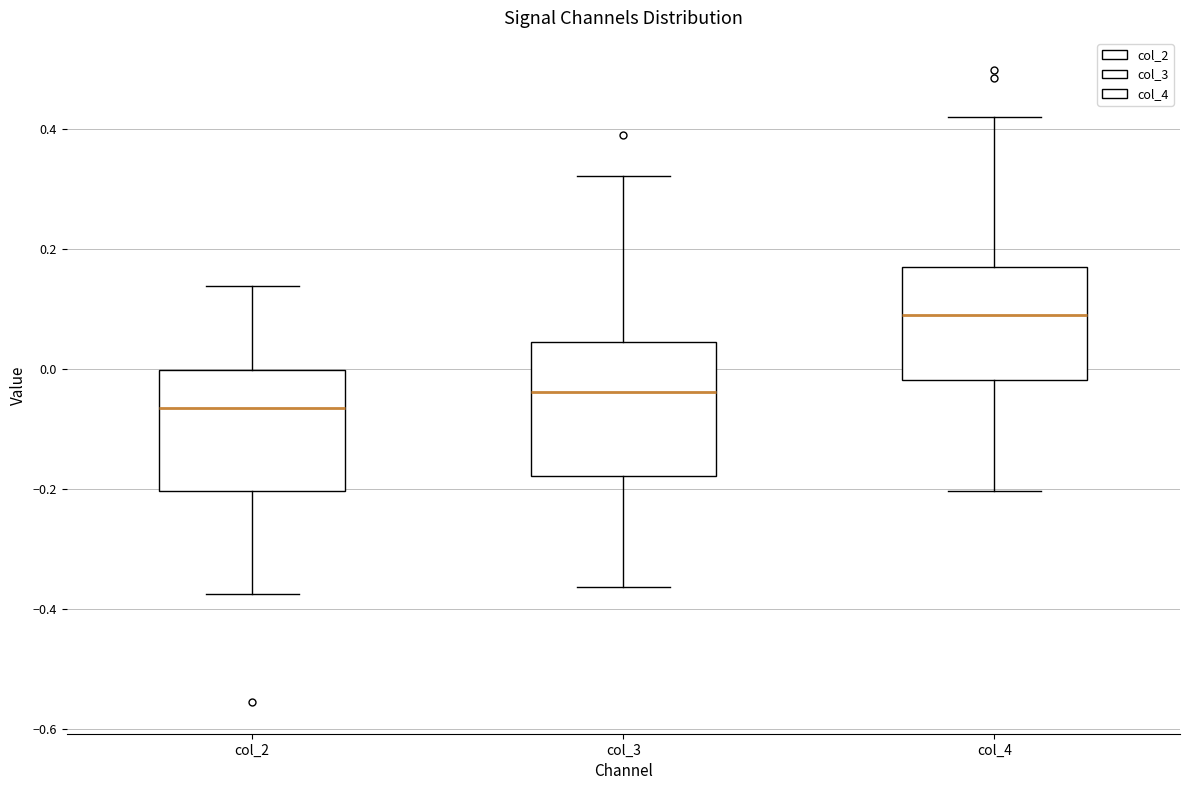

Reading left to right, read every box against the y-axis: the position of its median line, the range the box covers, and the ends of its whiskers. The values are not printed on the chart, so give them approximately, as read against the axis.

col_2: median -0.06, box -0.20 to 0.00, whiskers -0.38 to 0.14
col_3: median -0.04, box -0.18 to 0.04, whiskers -0.36 to 0.32
col_4: median 0.10, box -0.02 to 0.18, whiskers -0.20 to 0.42